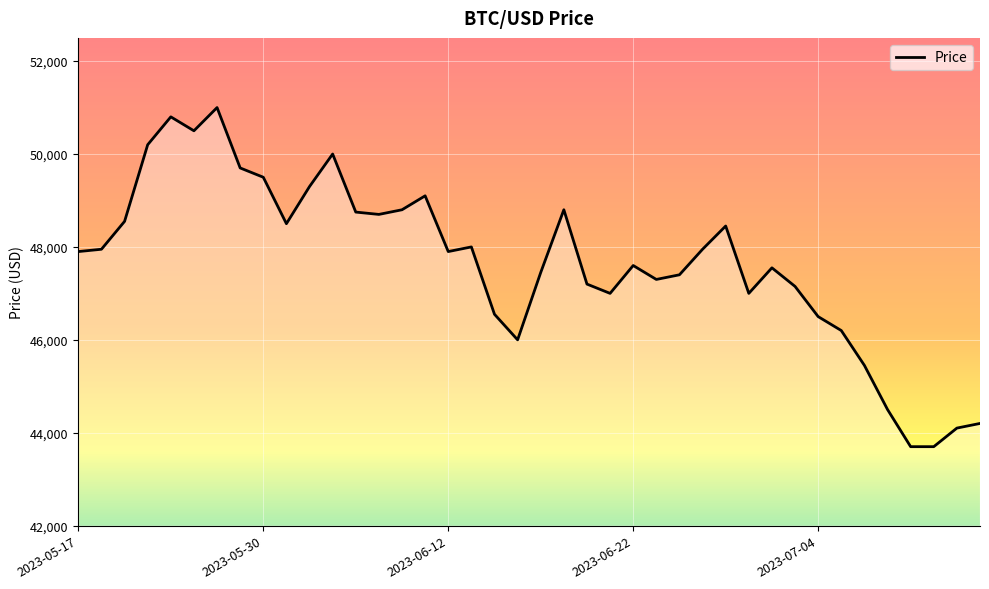

What is the difference between the maximum and minimum values?

7300